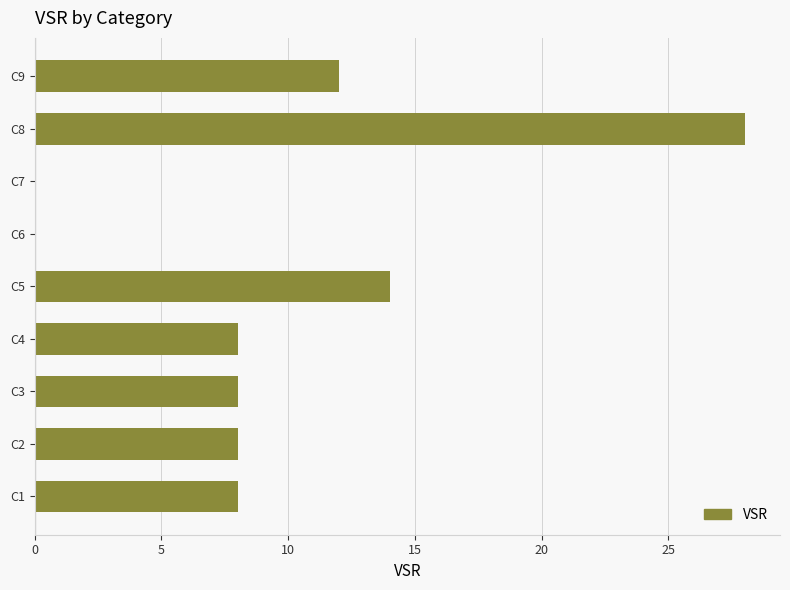

Reading bottom to top, list all the values displayed in this chart.

C1=8	C2=8	C3=8	C4=8	C5=14	C6=0	C7=0	C8=28	C9=12